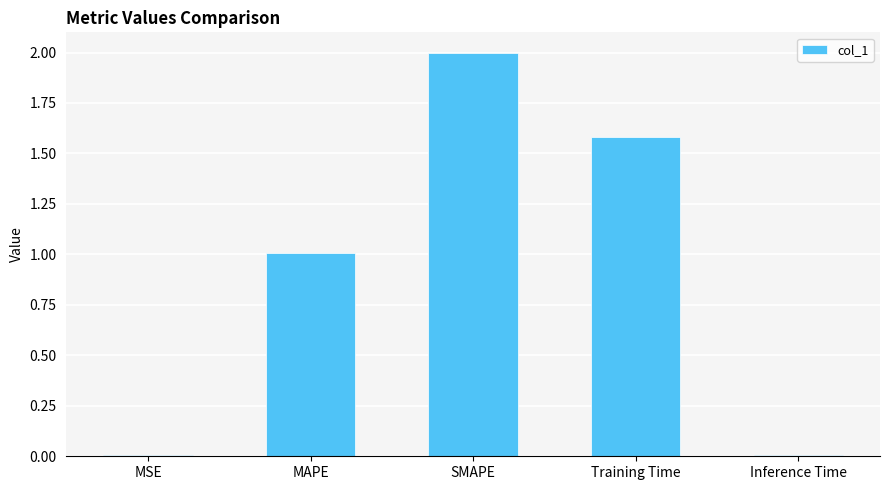

What is the difference between the maximum and minimum values?

2.0